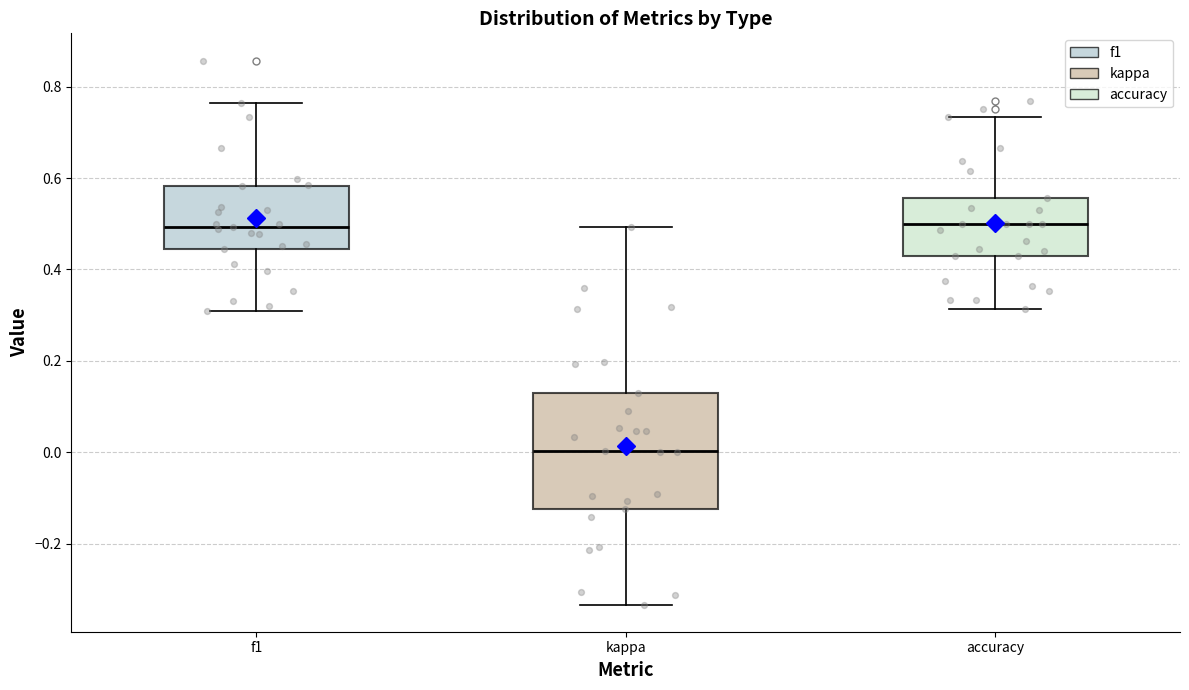

Comparing the boxes themselves (not the whiskers), which one is the tallest?

kappa